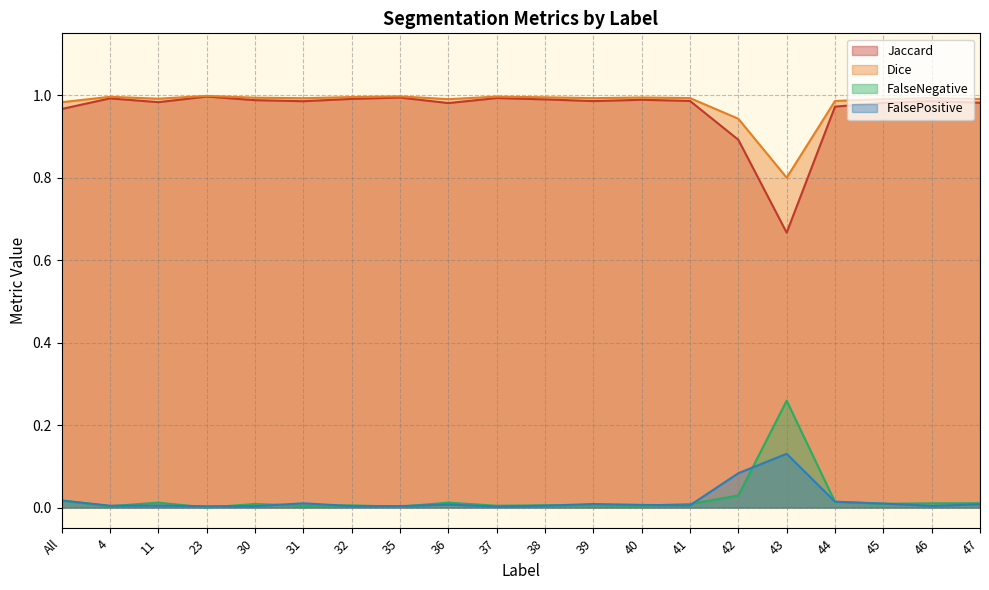

What is the difference between the highest and lowest values at 46?

1.0